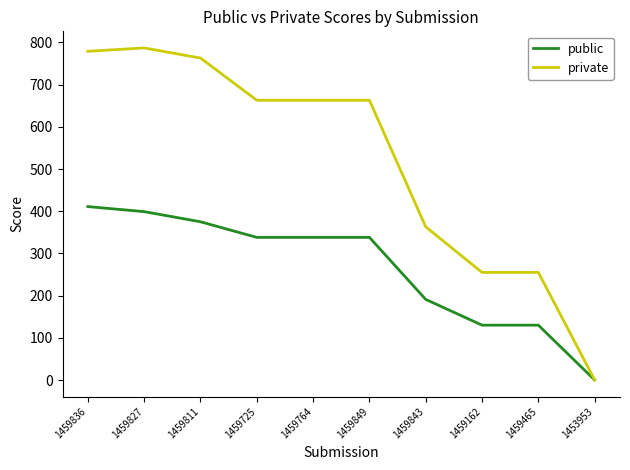

Reading left to right, extract all data points from this chart.

public: 1459836=411	1459827=399	1459811=375	1459725=338	1459764=338	1459849=338	1459843=191	1459162=130	1459465=130	1453953=0
private: 1459836=779	1459827=787	1459811=763	1459725=663	1459764=663	1459849=663	1459843=363	1459162=255	1459465=255	1453953=0